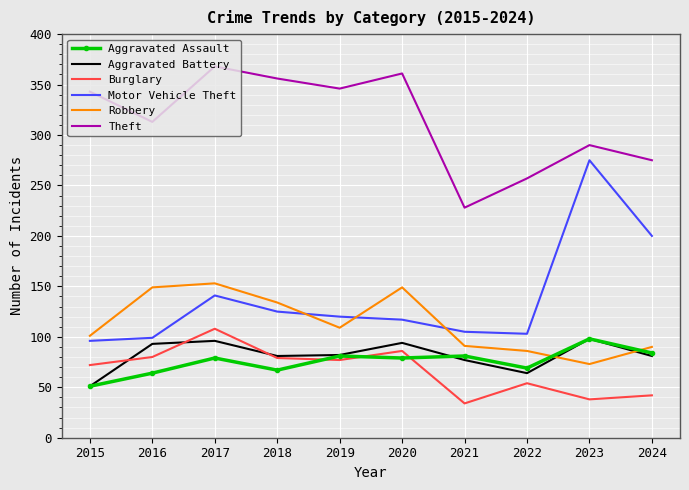

Where does the Motor Vehicle Theft series first go above 120?

2017